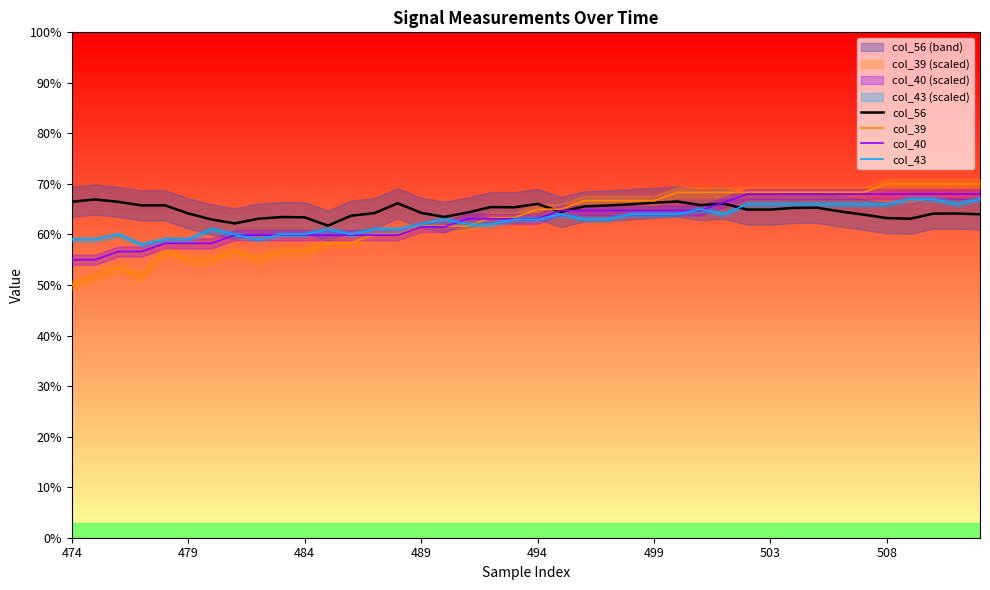

List the series in order of their peak value, highest first.

col_39, col_40, col_43, col_56